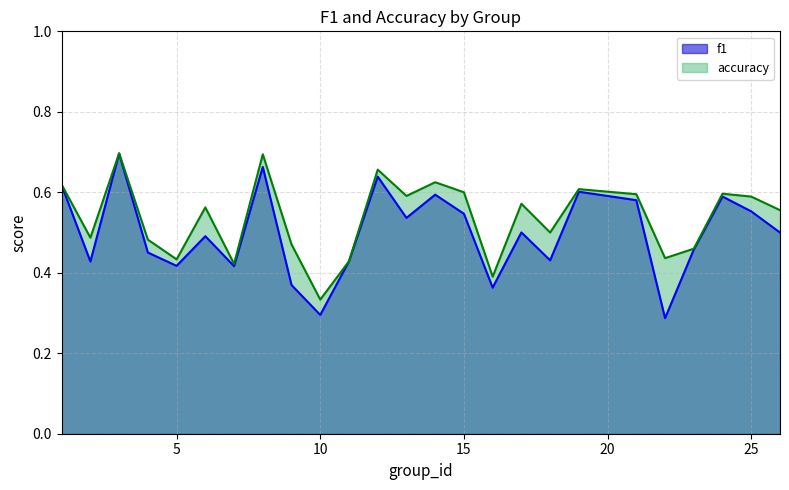

Reading left to right, list all the values displayed in this chart.

f1: 0.6	0.4	0.7	0.5	0.4	0.5	0.4	0.7	0.4	0.3	0.4	0.6	0.5	0.6	0.5	0.4	0.5	0.4	0.6	0.6	0.3	0.5	0.6	0.6	0.5
accuracy: 0.6	0.5	0.7	0.5	0.4	0.6	0.4	0.7	0.5	0.3	0.4	0.7	0.6	0.6	0.6	0.4	0.6	0.5	0.6	0.6	0.4	0.5	0.6	0.6	0.6